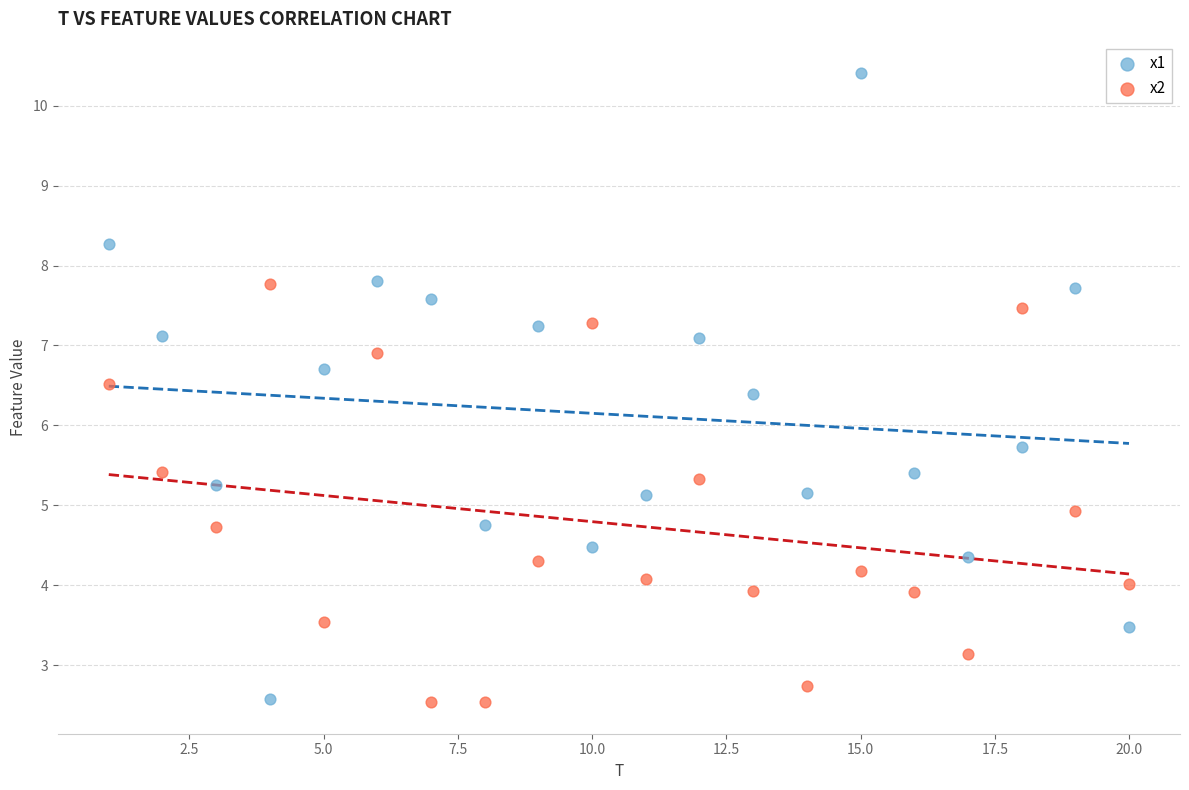

Which series contains the highest Y value?

x1